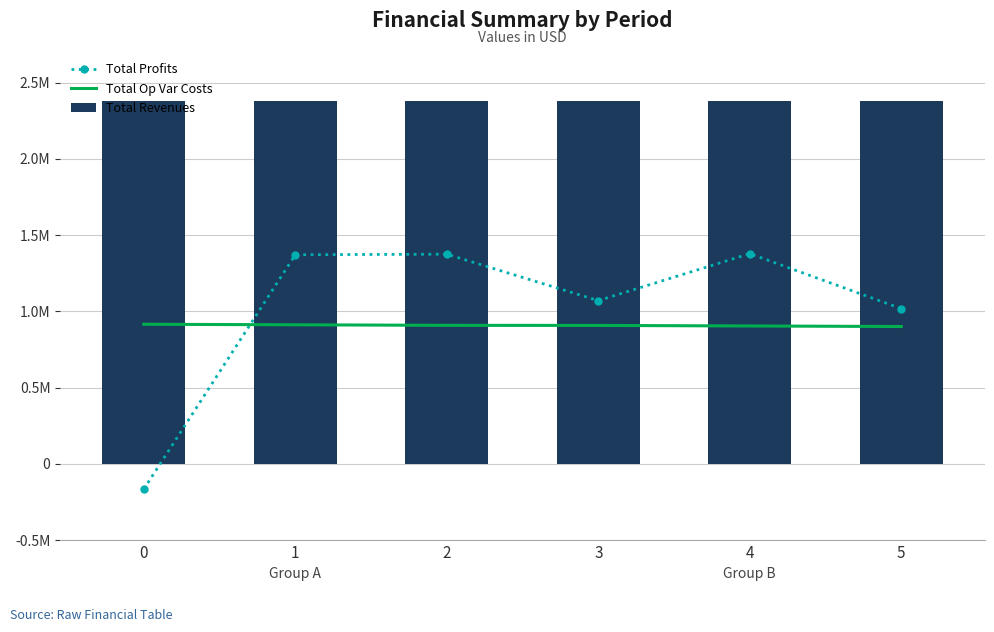

Is the value of Total Op Var Costs at 4 greater than the value of Total Profits at 4?

No